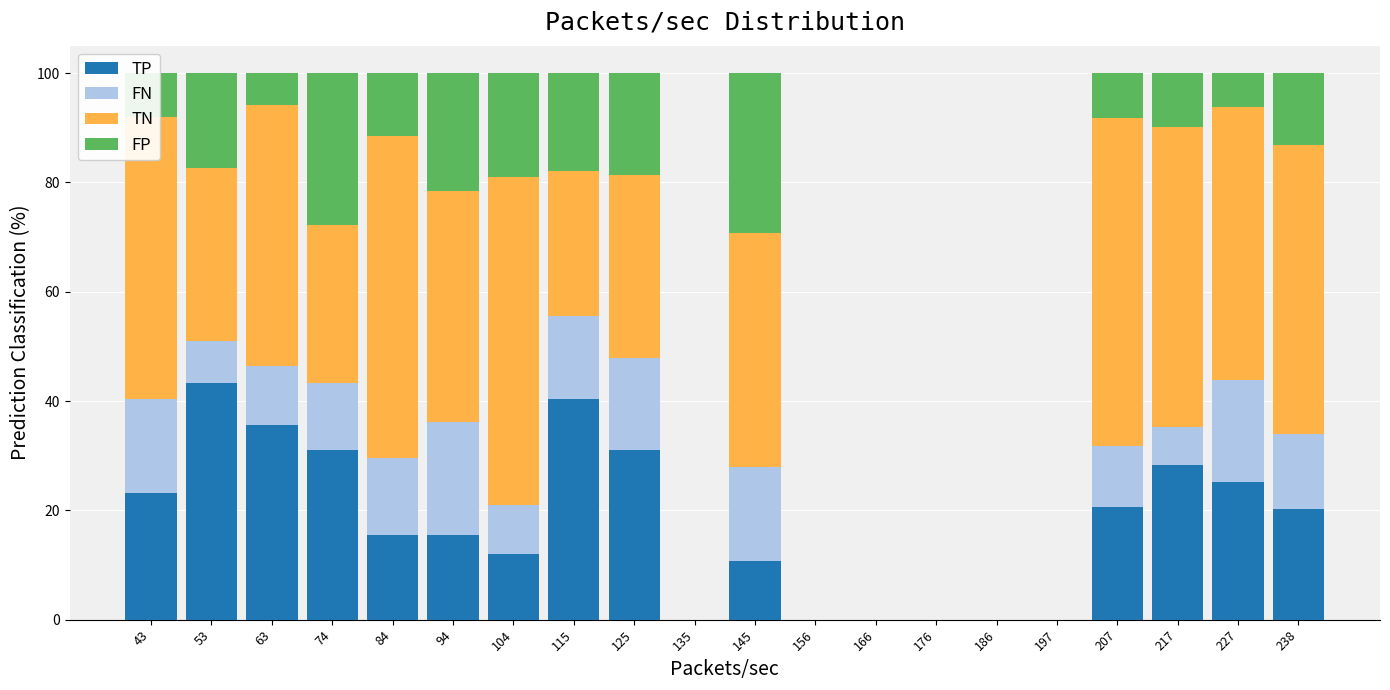

The TP series shows 27.3 at 53. True or false?

False